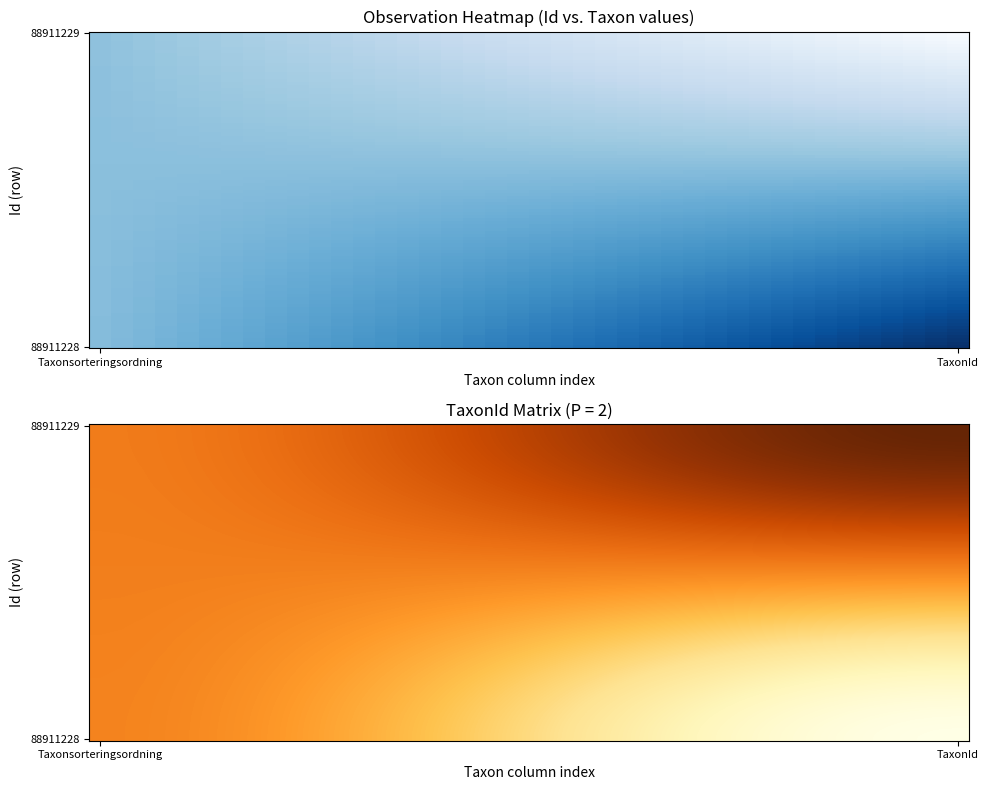

Rank the series at 1 from lowest to highest value.

88911229, 88911228